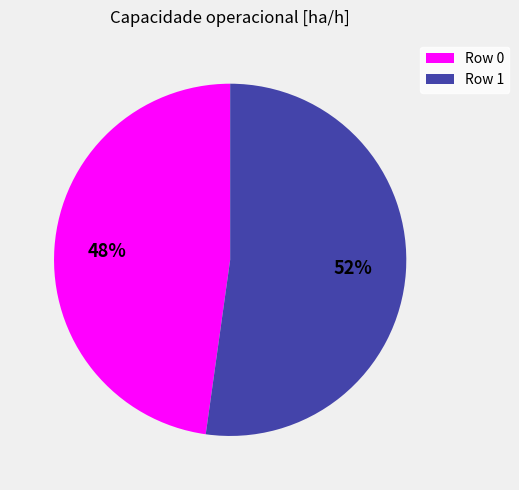

Count the number of slices in the pie.

2